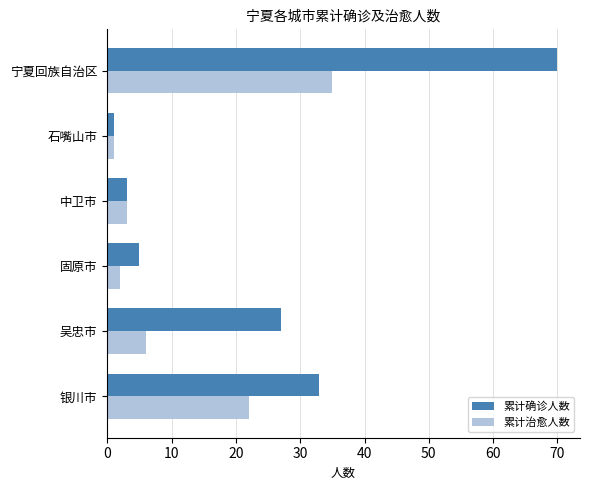

True or false: 累计治愈人数 has a value of 6 at 吴忠市.

True